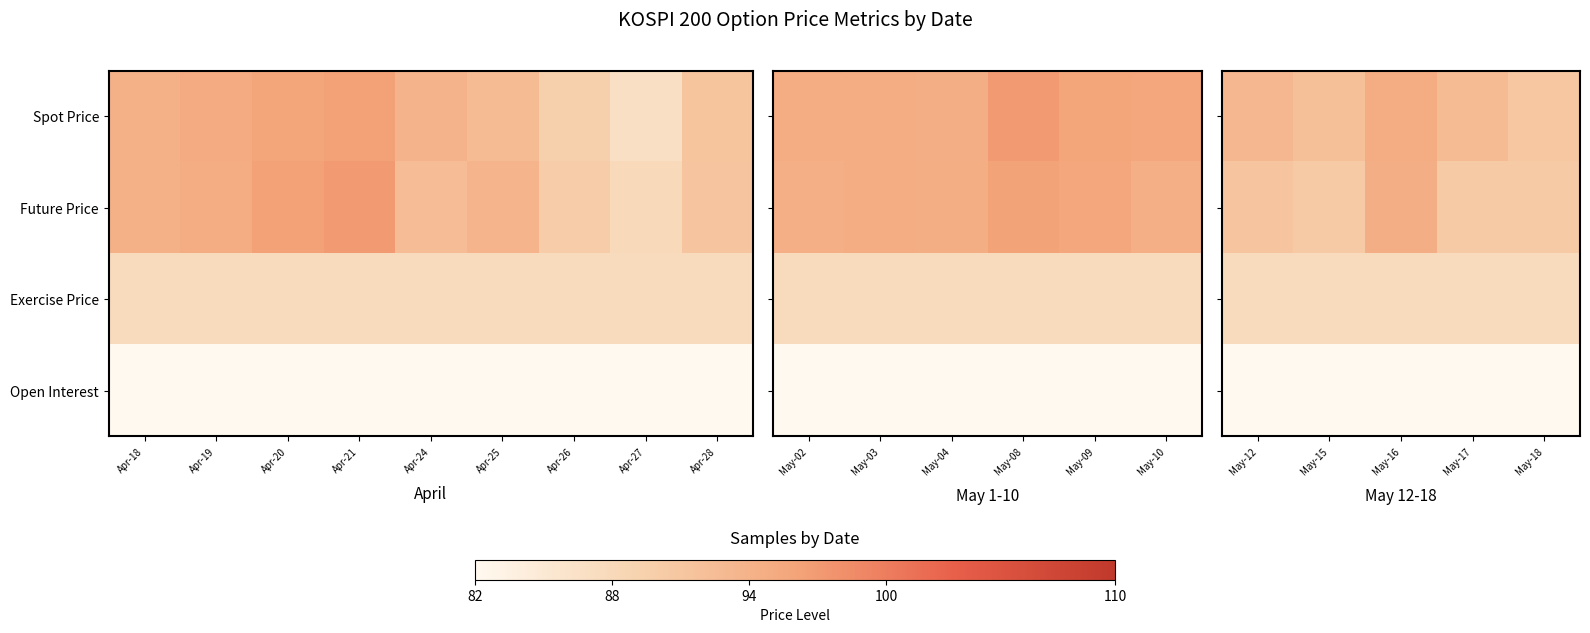

Is it true that Future Price equals 94.5 at May-16?

True